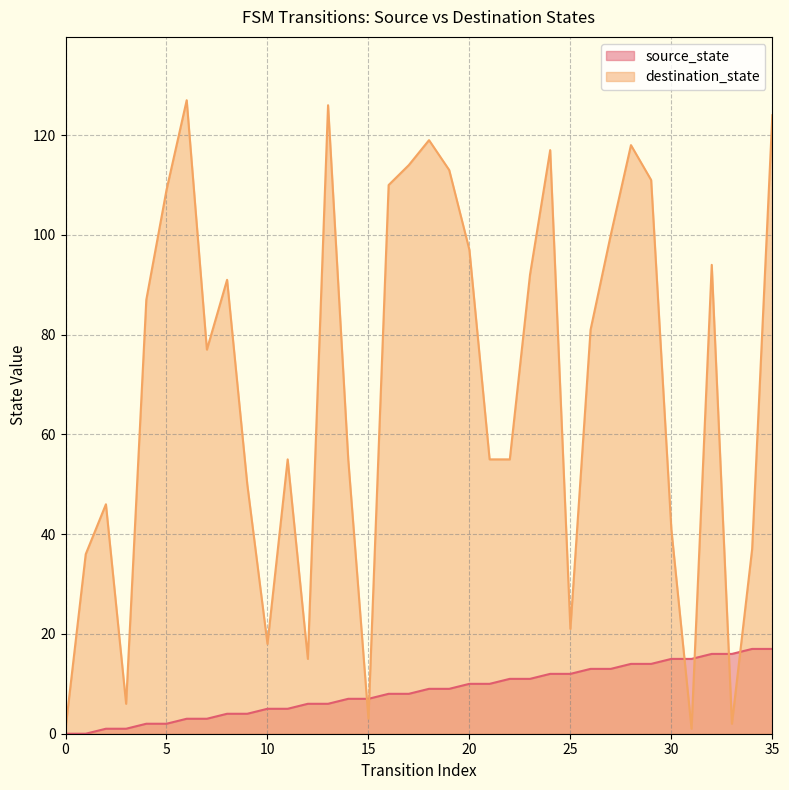

What is the sum of all source_state values?

306